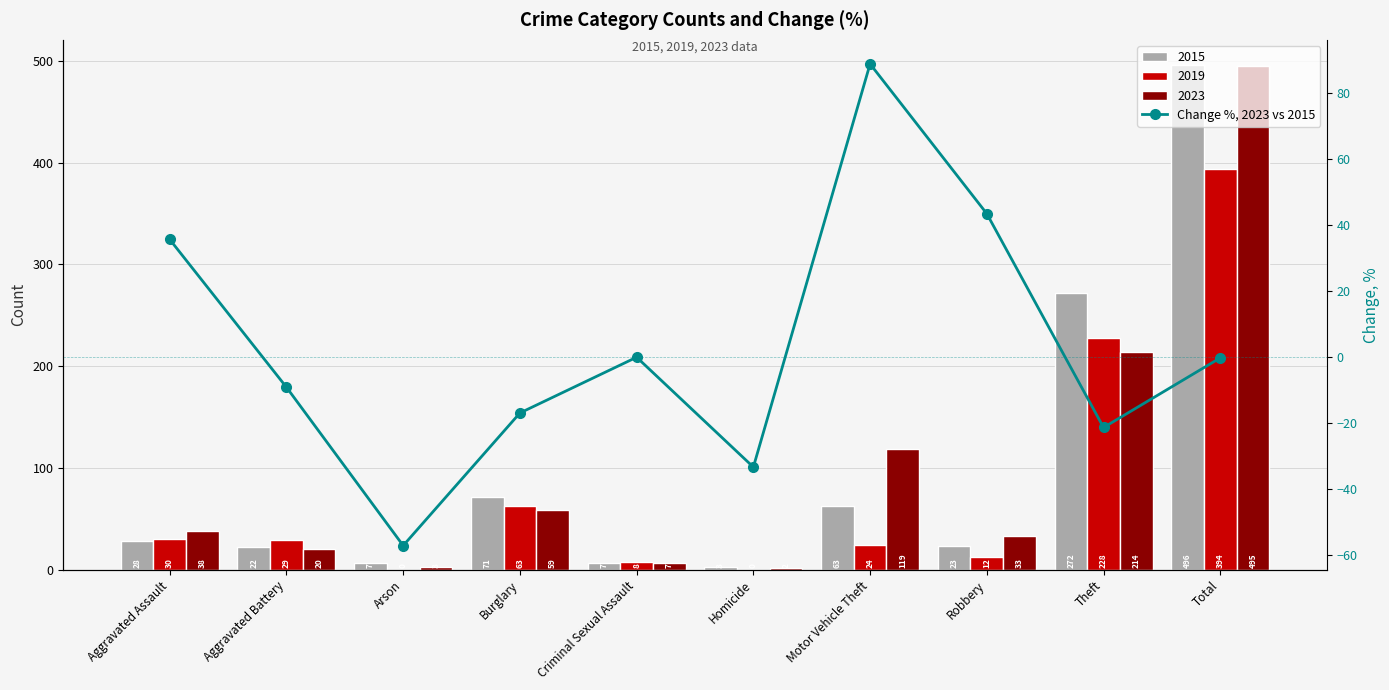

What is the change in value from Burglary to Motor Vehicle Theft?

+105.8